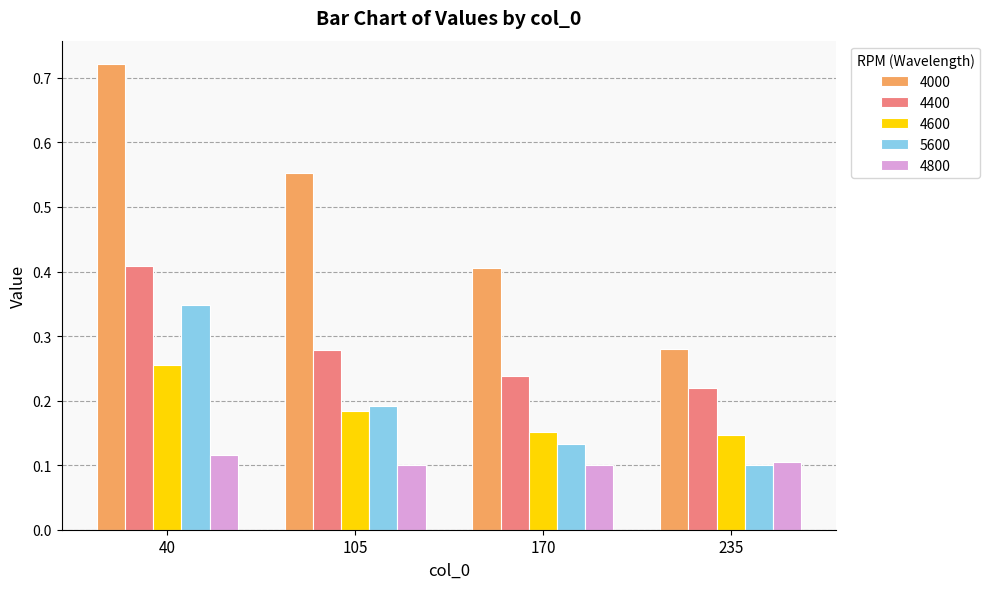

What is the sum of the 5600 values at 40 and 170?

0.5